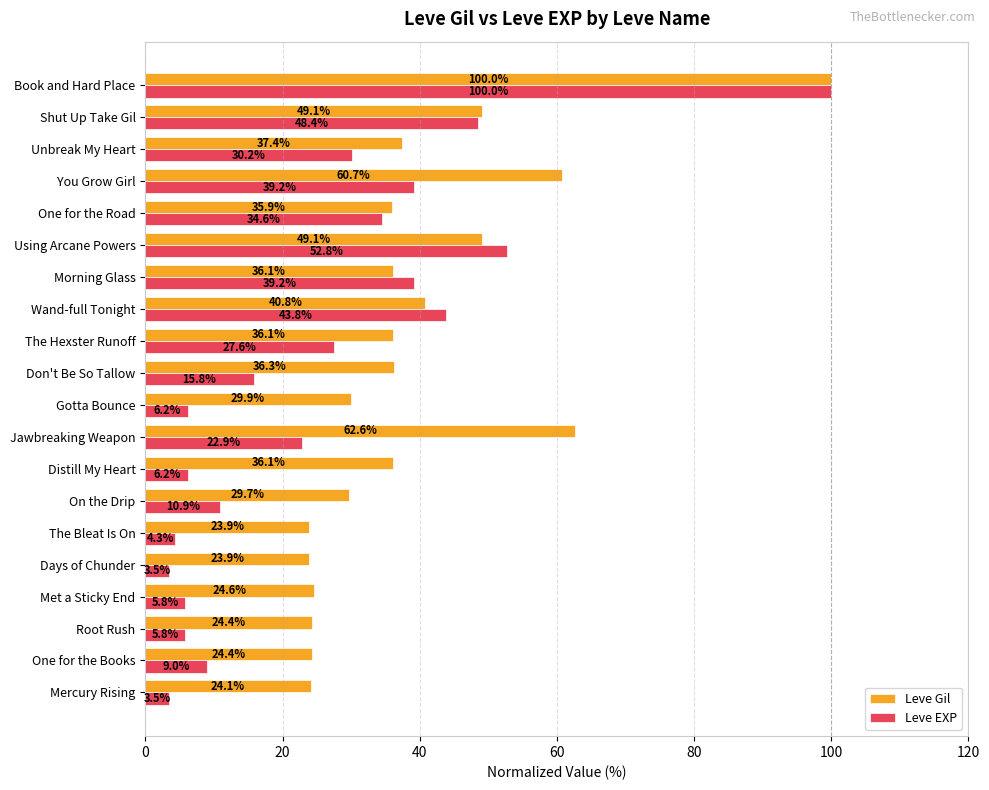

The value of Leve Gil at You Grow Girl is 60.7. True or false?

True